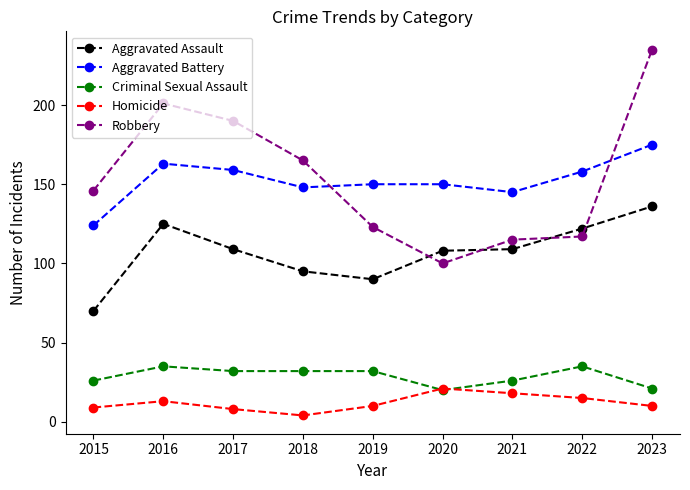

What is the difference between the second highest and minimum values in the Aggravated Battery series?

39